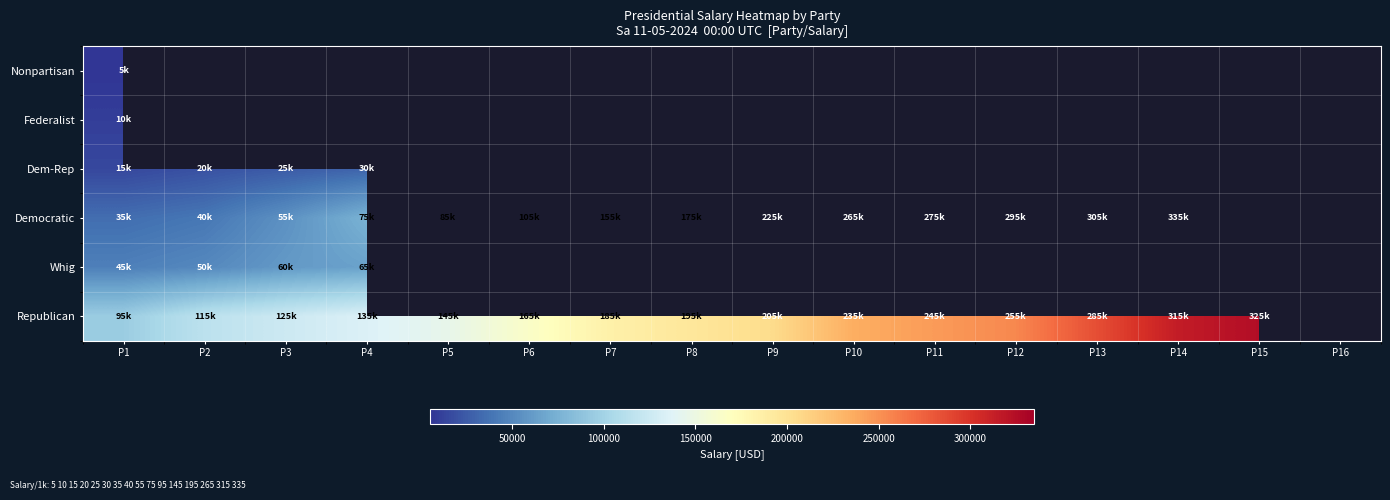

Which has a higher value, P16 or P13?

P13